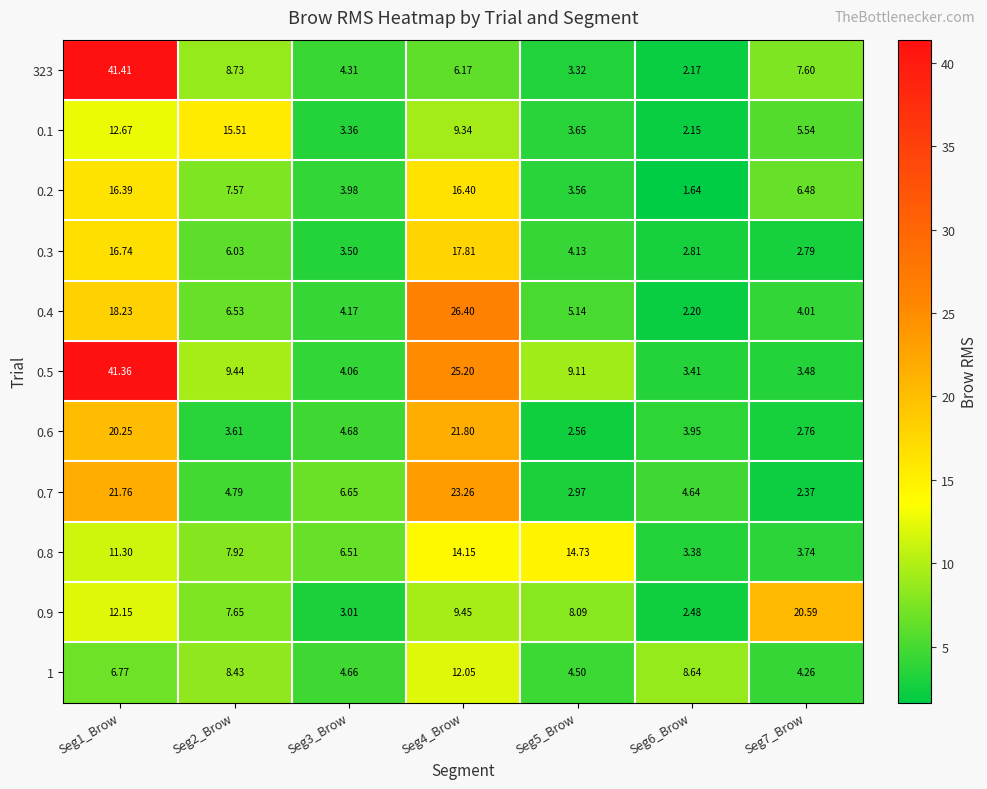

How many data points in 0.6 are above 3?

5